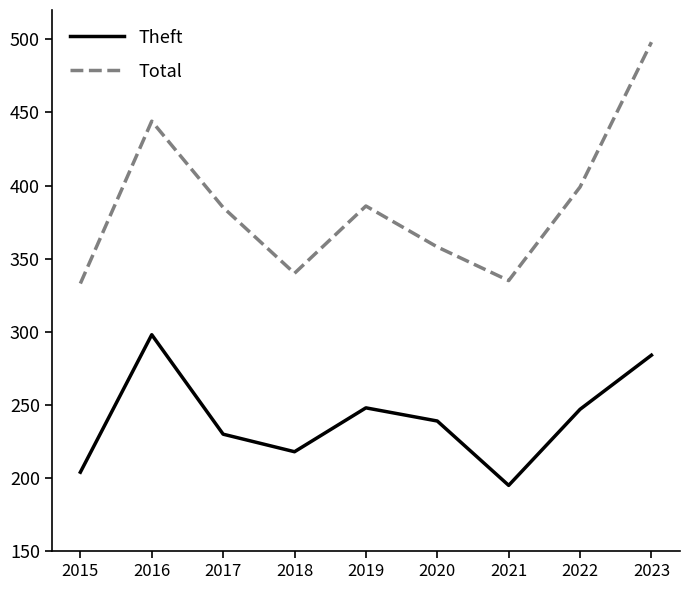

How many categories are shown in the chart?

9